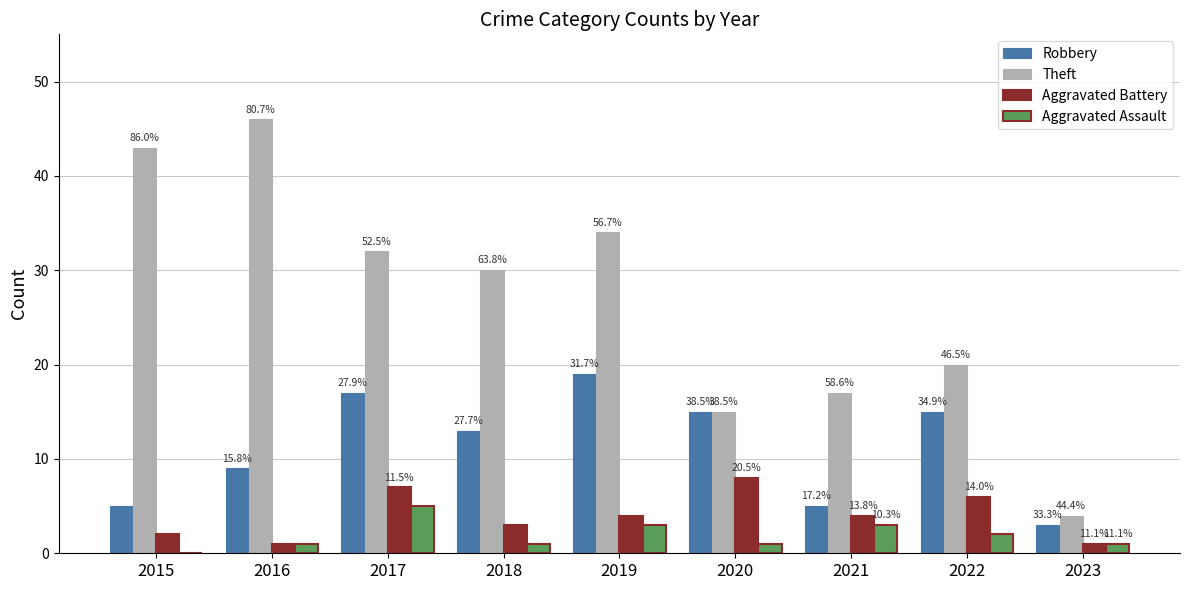

What is the difference between the Aggravated Battery values at 2018 and 2023?

2